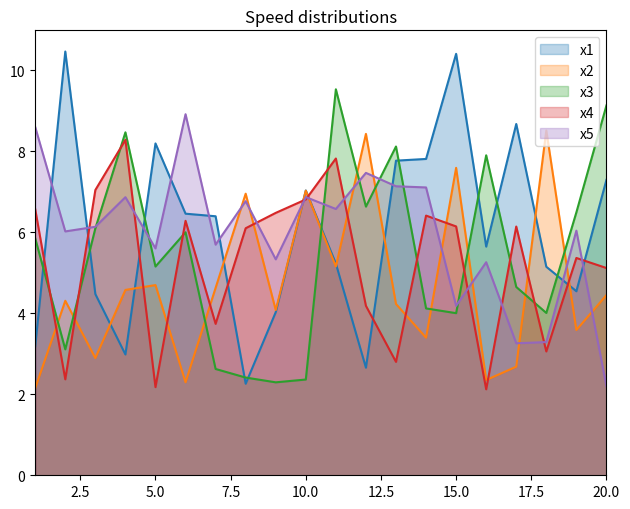

Rank the categories by x1 value from lowest to highest.

8, 12, 4, 1, 9, 3, 19, 18, 11, 16, 7, 6, 10, 20, 13, 14, 5, 17, 15, 2